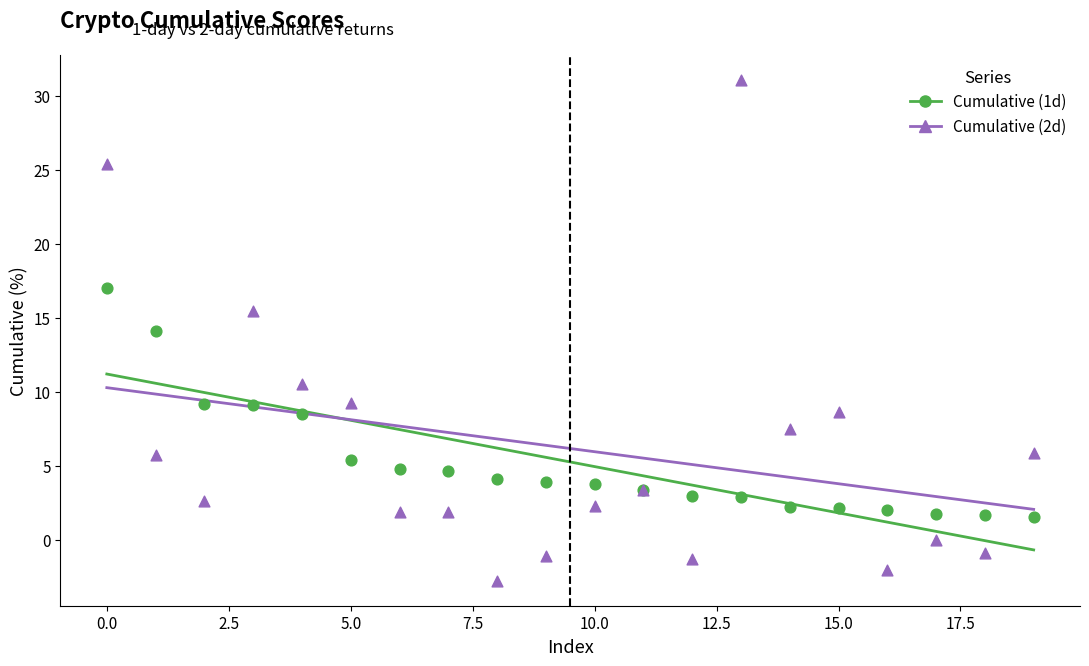

What are all the series names shown in the legend?

Cumulative (1d), Cumulative (2d)